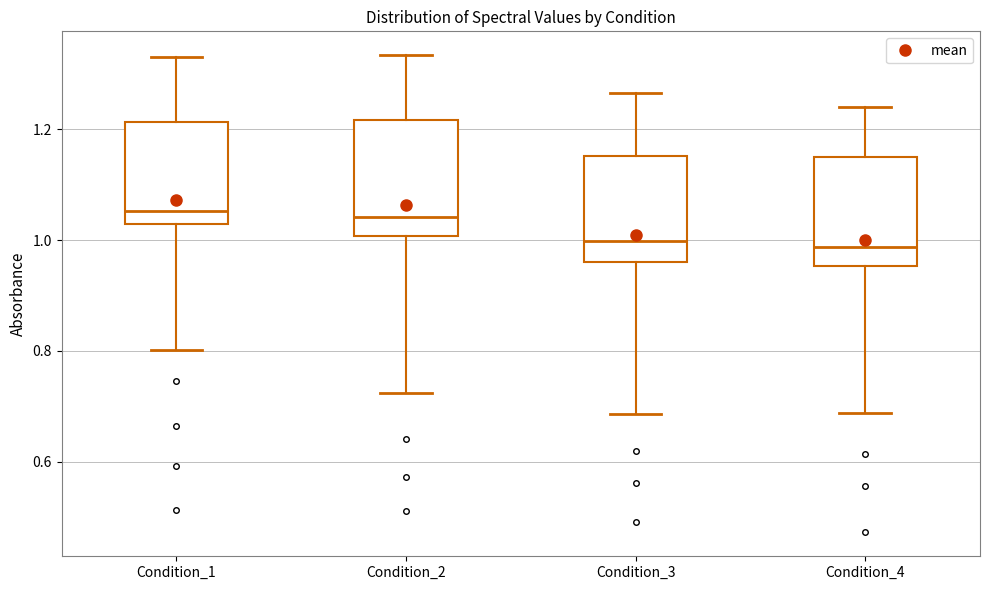

Where does the median line of the box for Condition_2 sit on the y-axis? The values are not printed on the chart, so give them approximately, as read against the axis.

1.04